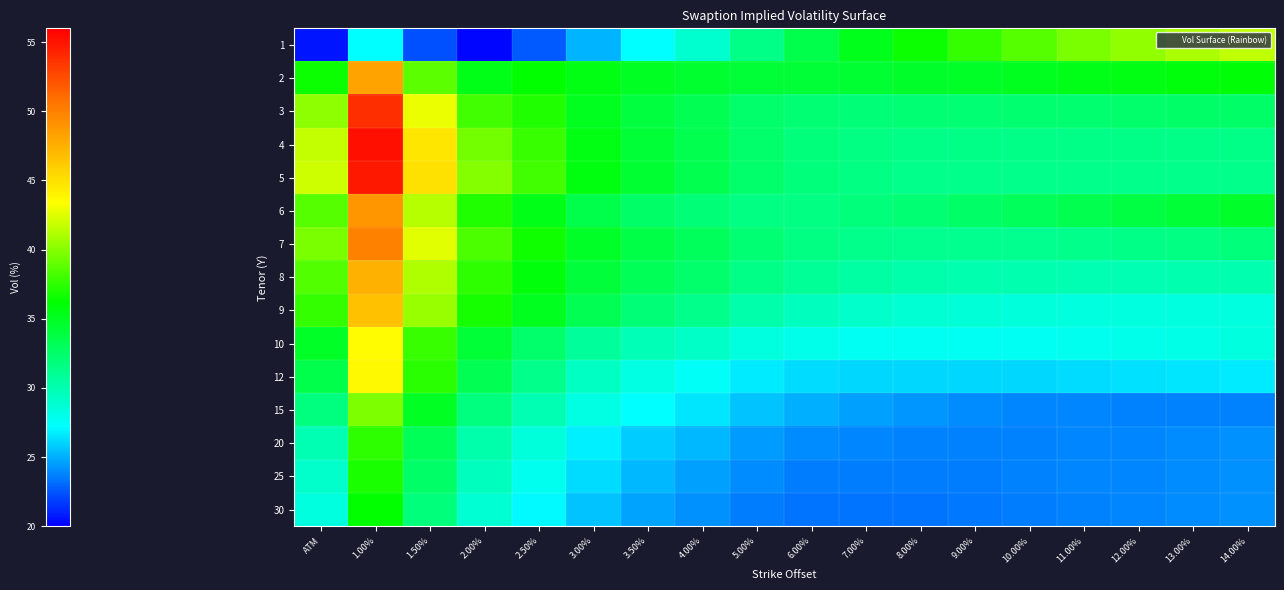

List the series in order of their peak value, highest first.

4, 5, 3, 7, 6, 2, 8, 9, 12, 10, 1, 15, 20, 25, 30